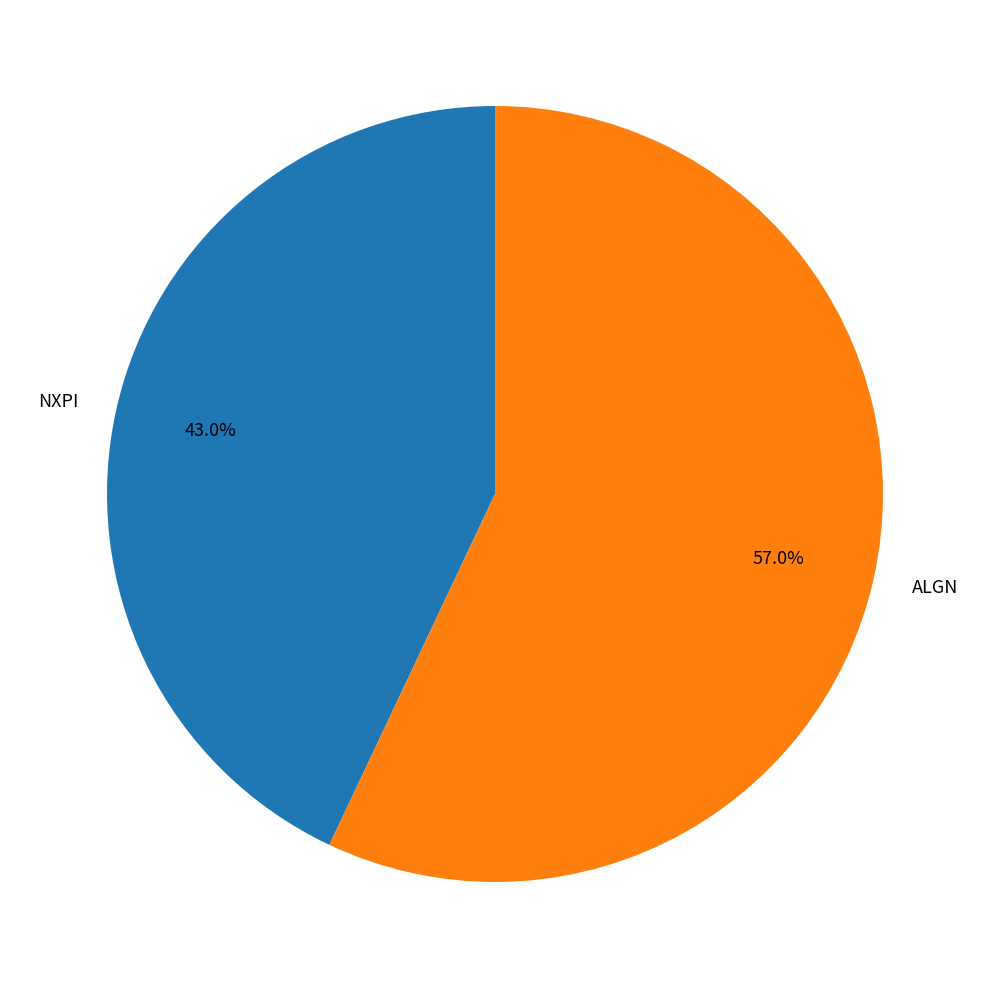

Is the sum of ALGN and NXPI greater than half?

Yes